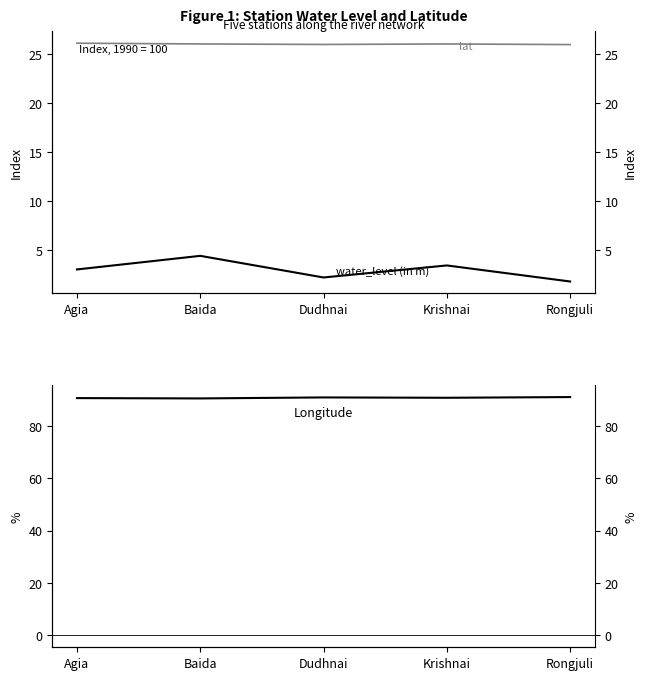

Which series changed the most between Baida and Rongjuli?

water_level (in m)